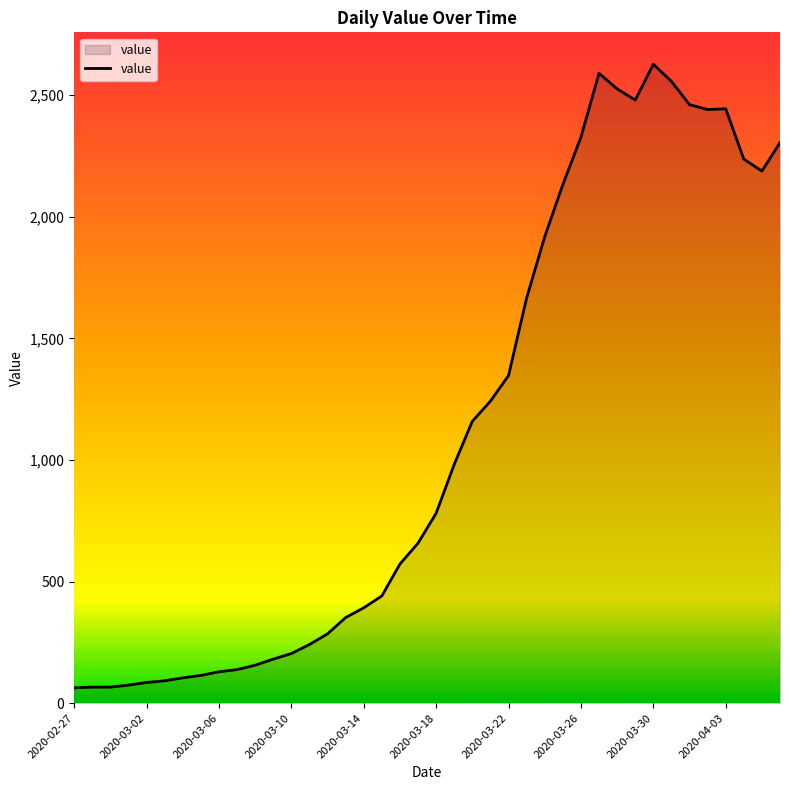

What is the greatest value displayed?

2627